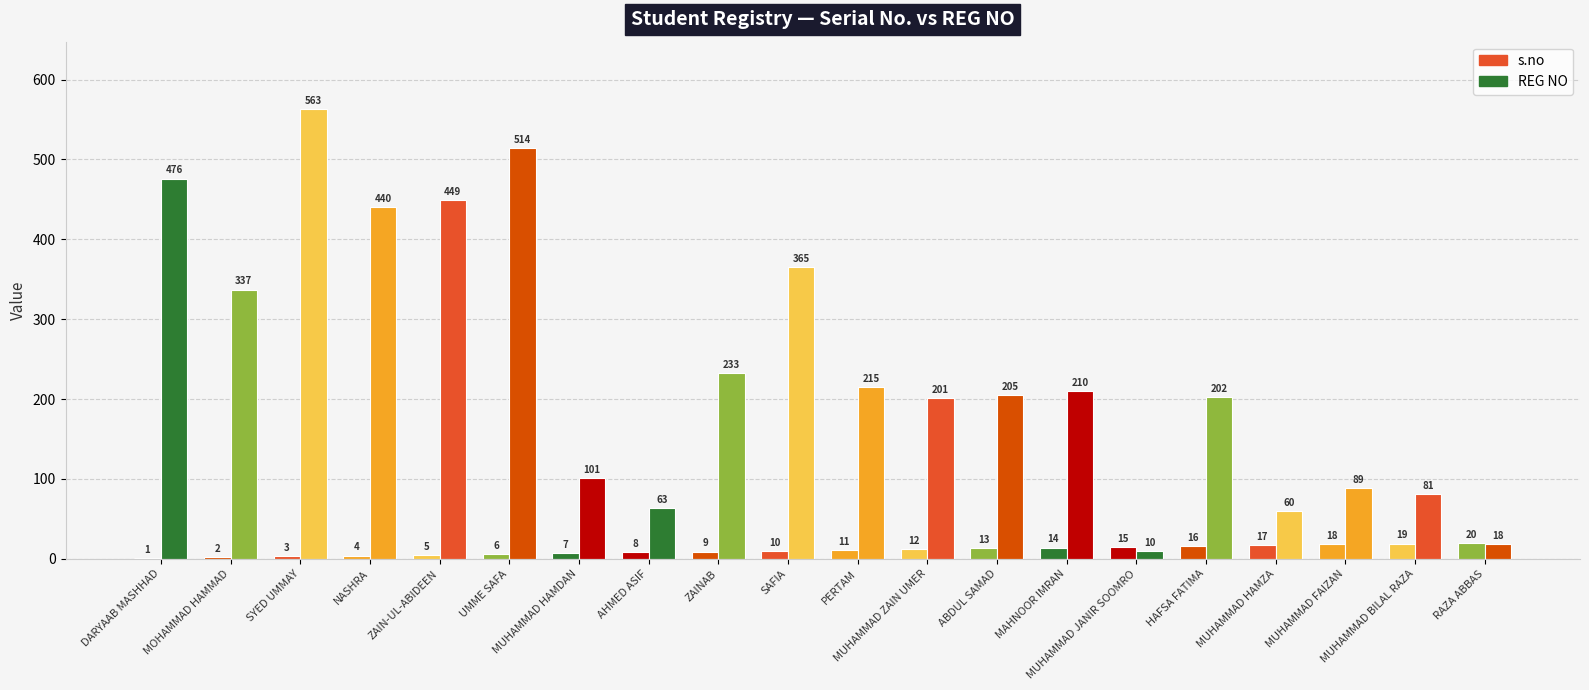

Between PERTAM and HAFSA FATIMA, which series saw the biggest shift?

REG NO